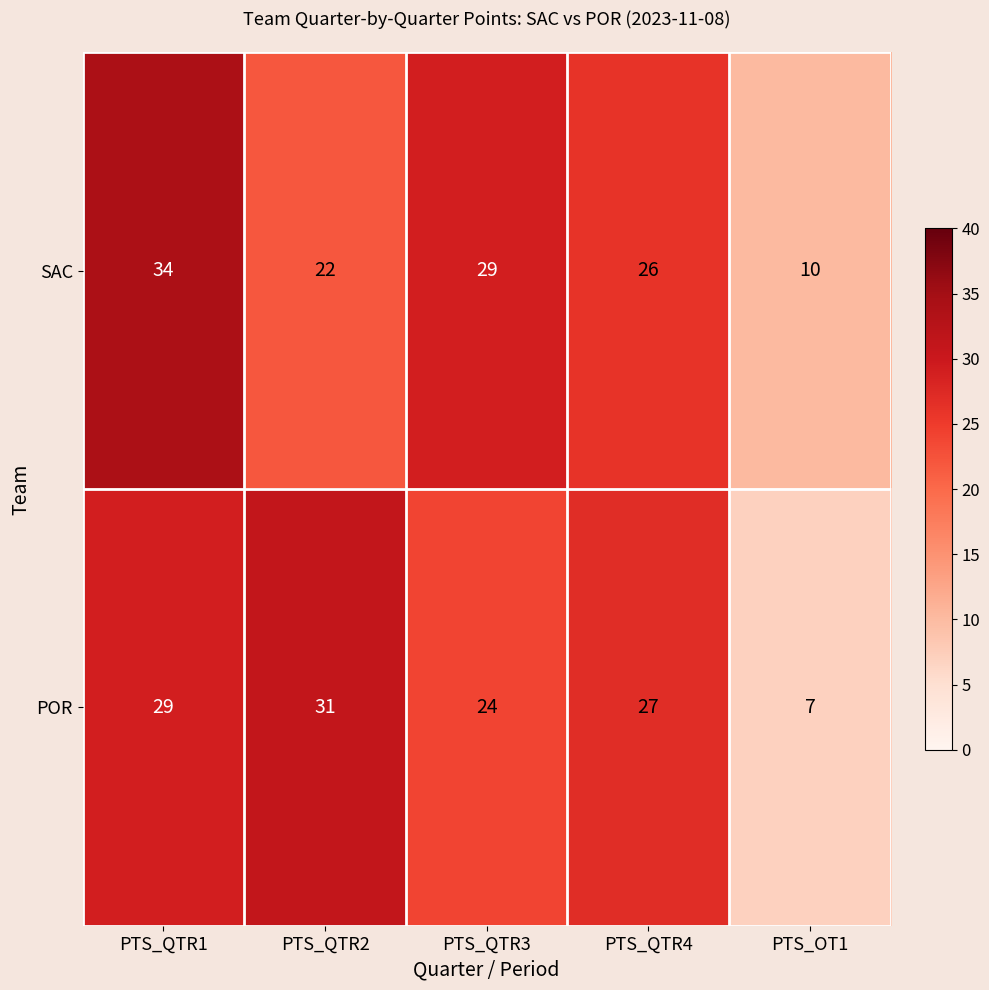

What is the sum of the POR values at PTS_QTR1 and PTS_QTR3?

53